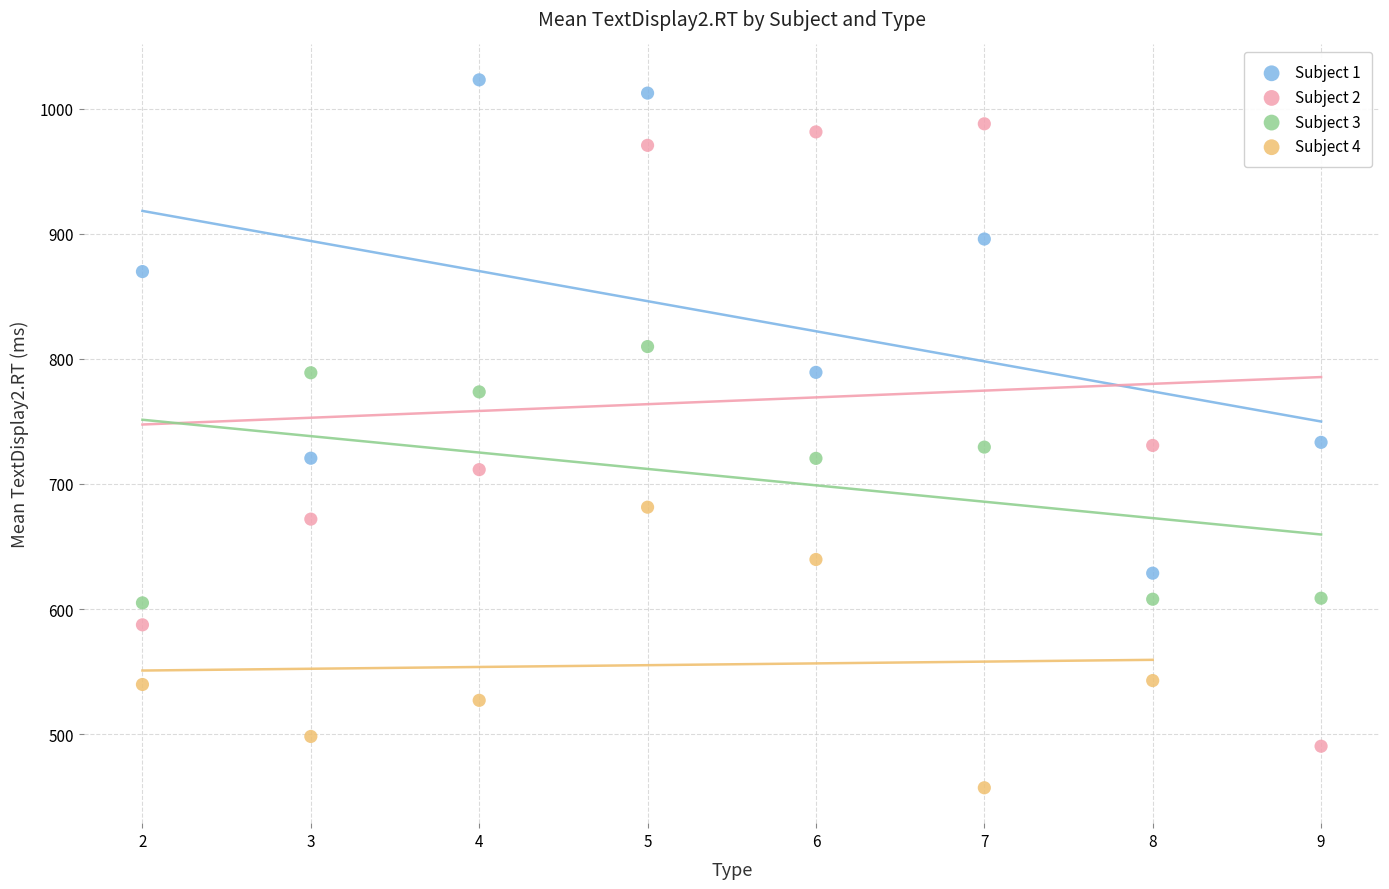

Which series contains the highest Y value?

Subject 1